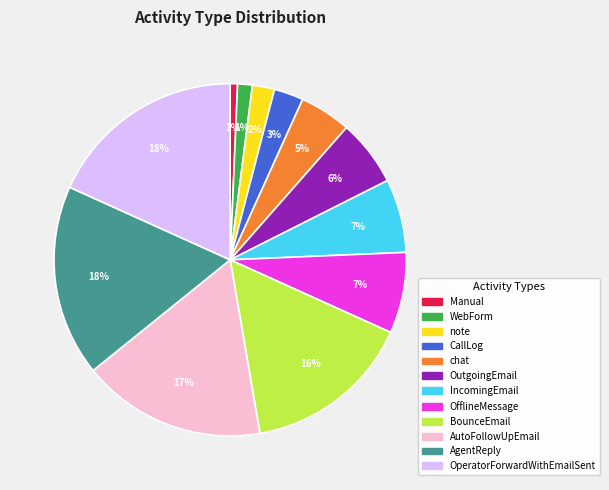

Count the number of slices in the pie.

12